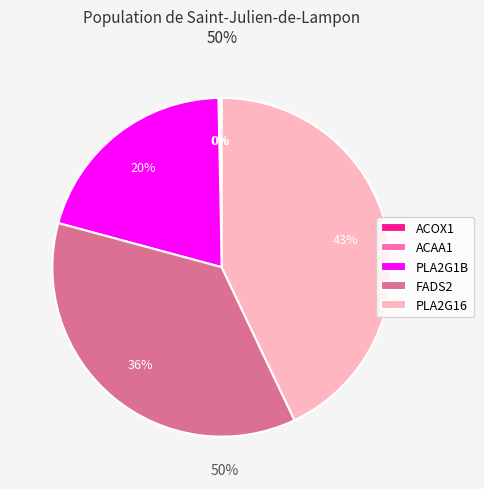

Combined, do FADS2 and PLA2G16 account for over 50%?

Yes